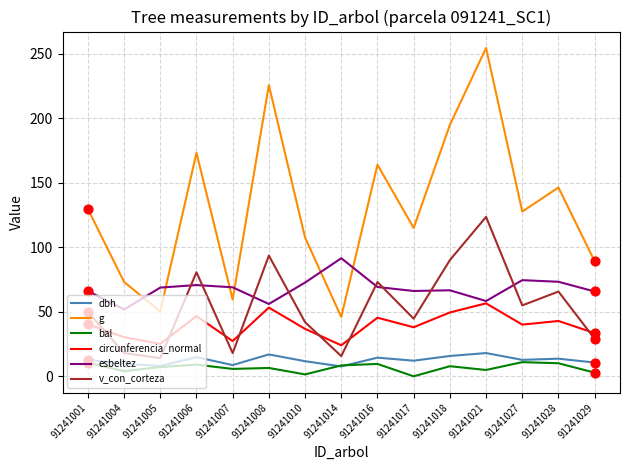

Which series has the widest spread of values?

g